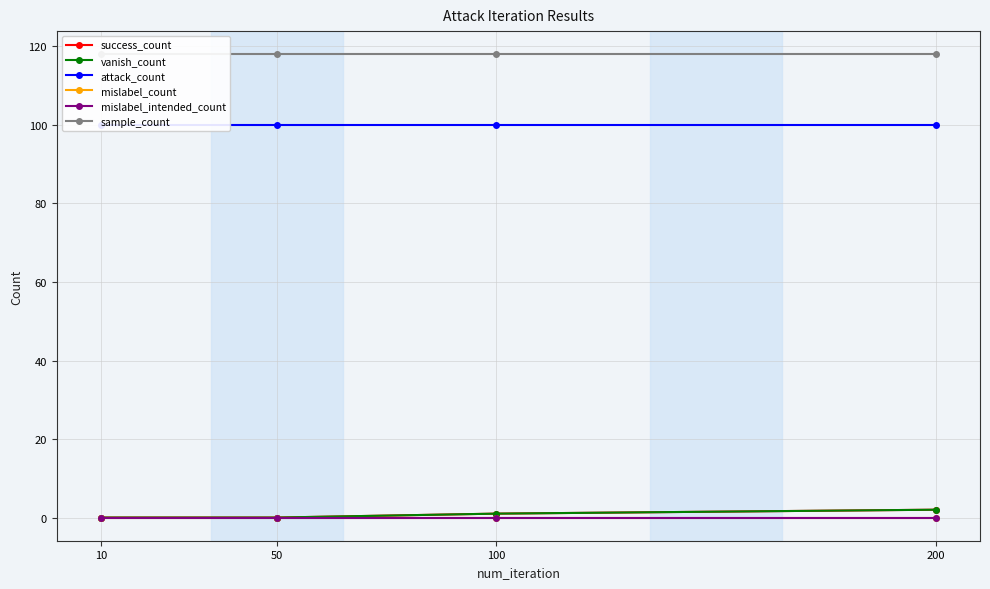

Between 10 and 200, which series saw the biggest shift?

success_count